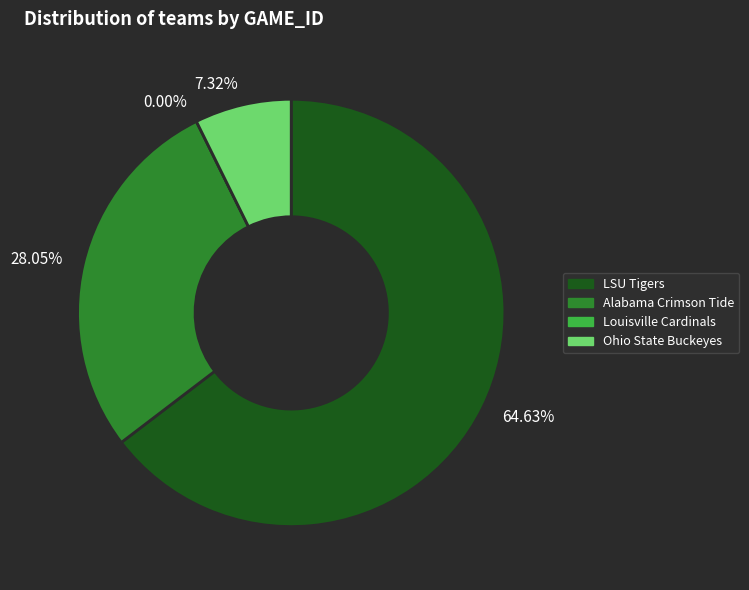

To the nearest percent, what is the average slice percentage?

25%